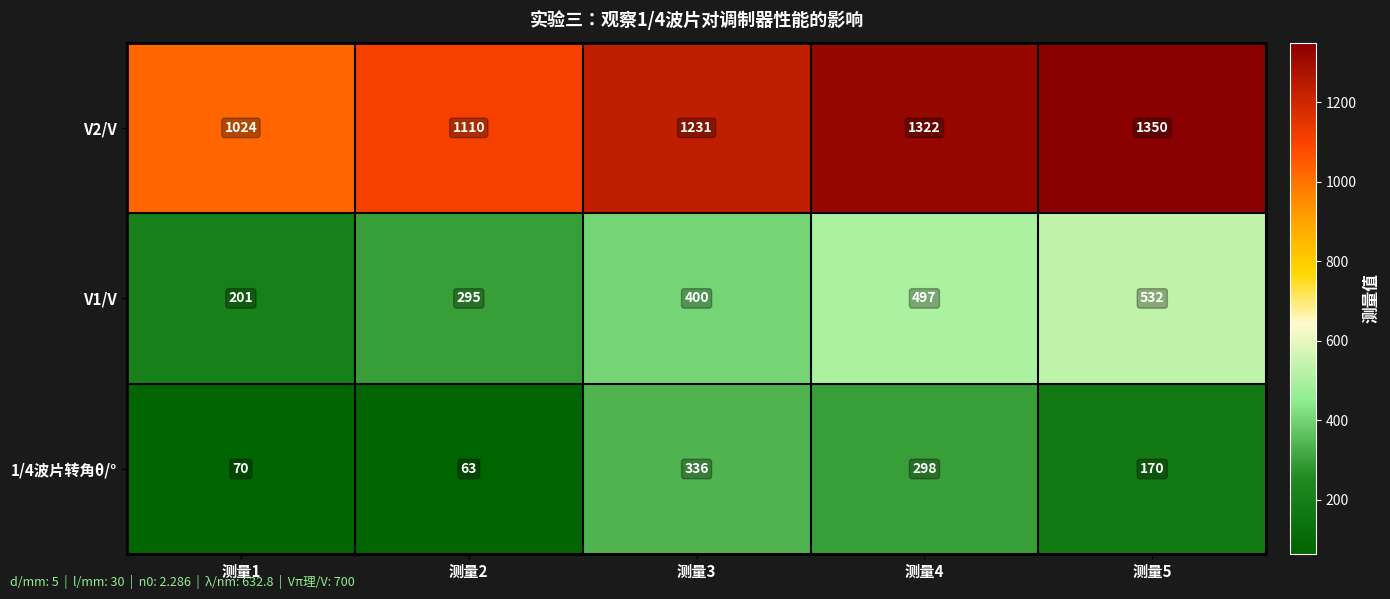

What is the approximate value of V2/V at 测量4?

1322